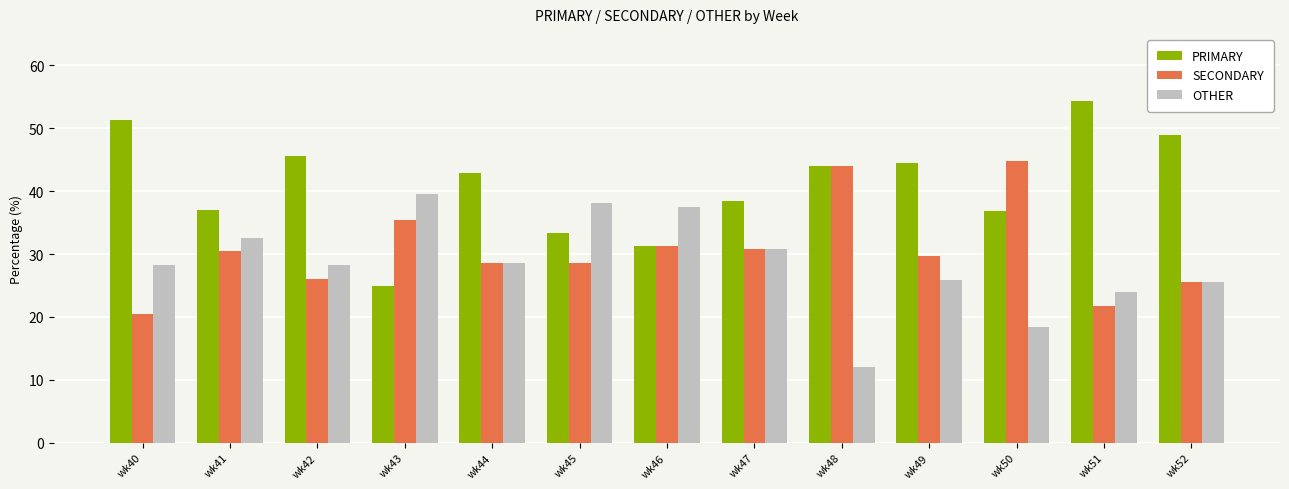

What is the maximum value for OTHER?

39.6